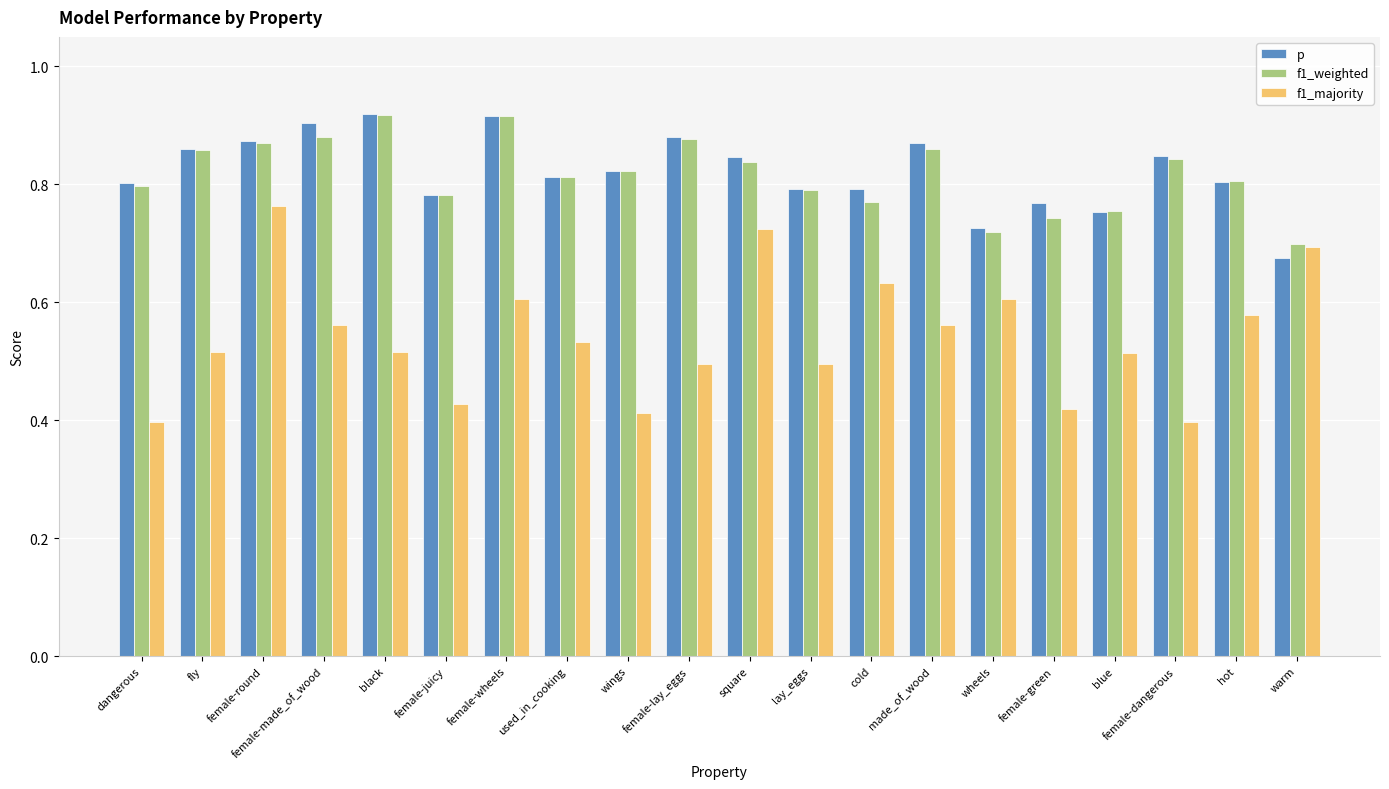

At which label is f1_weighted closest to 0?

warm